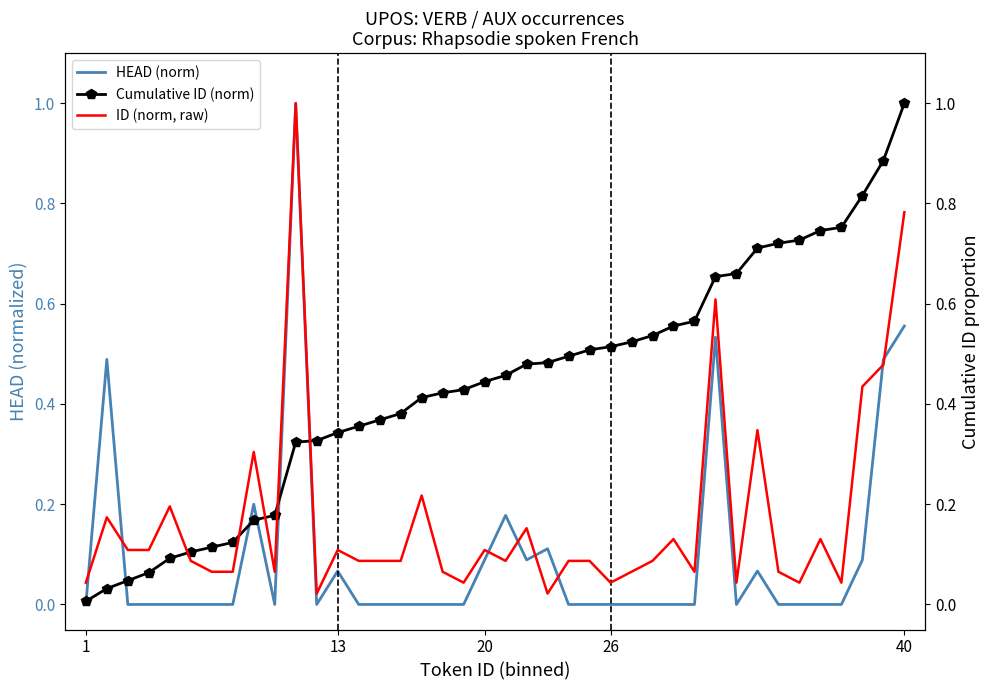

What is the maximum value for HEAD (norm)?

1.0